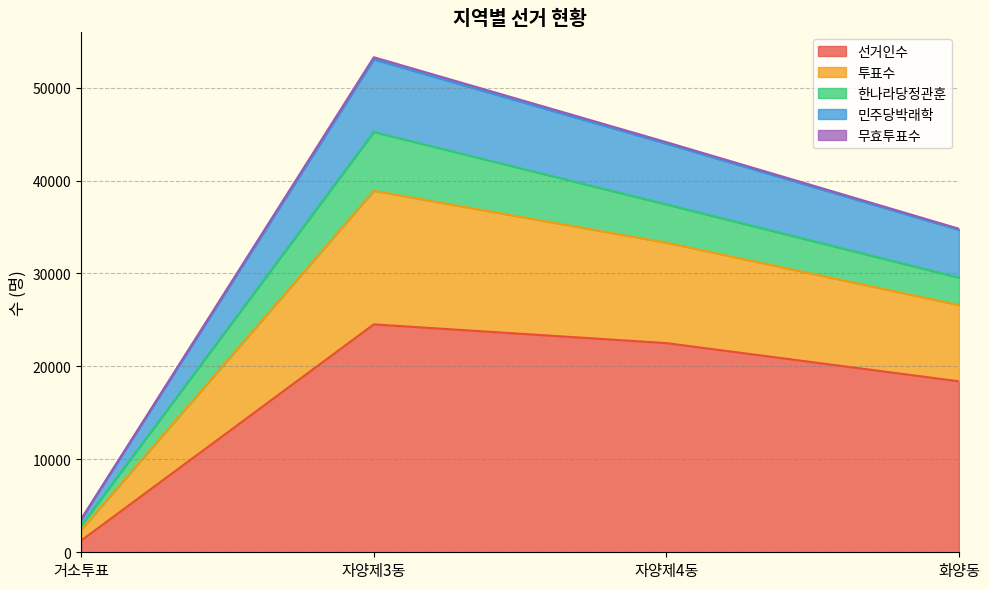

Where is 선거인수 nearest to the value 12891?

화양동